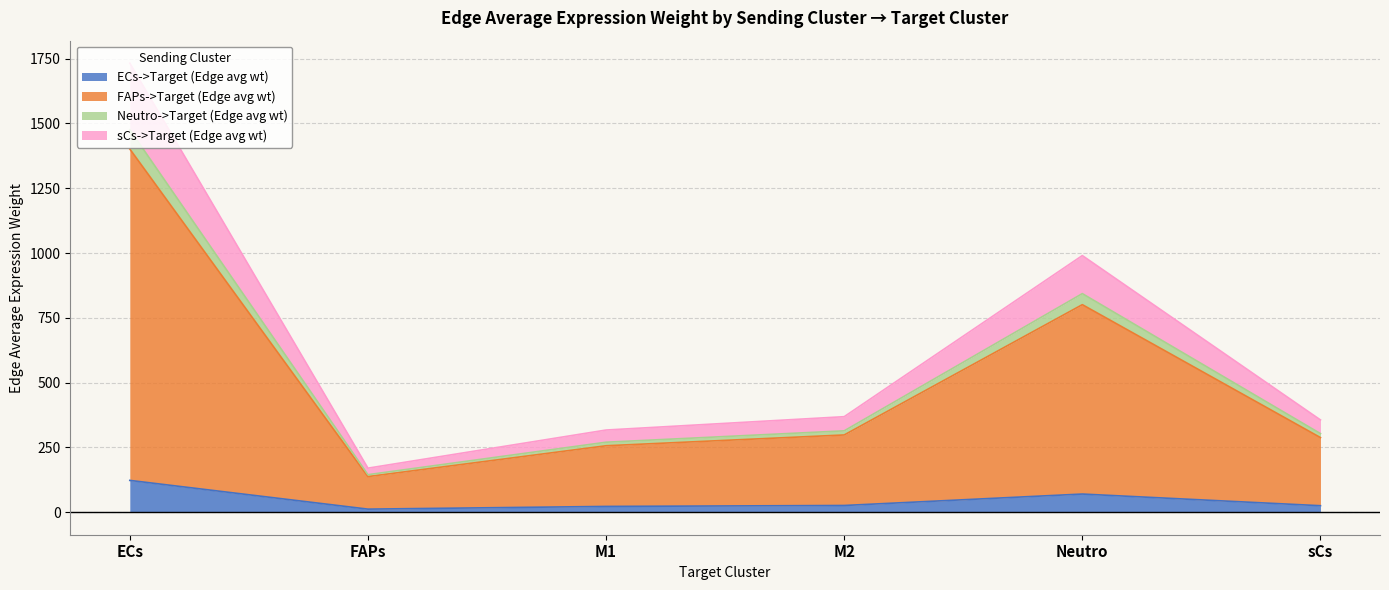

At which category is the sum across all series the highest?

ECs